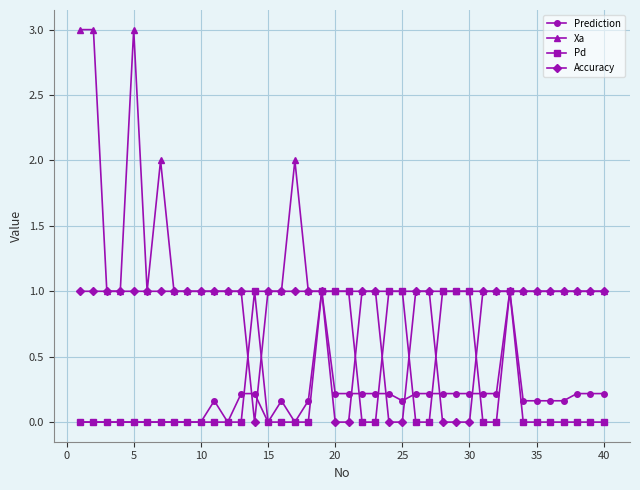

True or false: Xa has more than 2 interior local peaks.

True